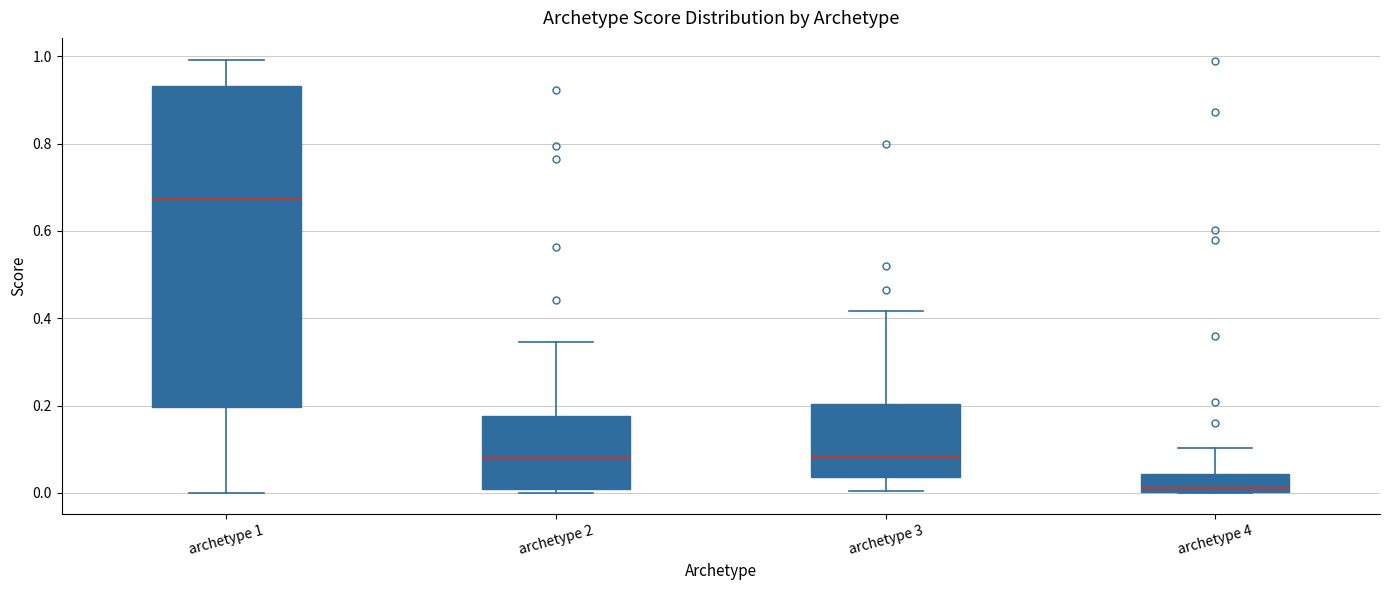

Reading left to right, read every box against the y-axis: the position of its median line, the range the box covers, and the ends of its whiskers. The values are not printed on the chart, so give them approximately, as read against the axis.

archetype 1: median 0.68, box 0.20 to 0.94, whiskers 0.00 to 1.00
archetype 2: median 0.08, box 0.00 to 0.18, whiskers 0.00 (just below the box's lower edge) to 0.34
archetype 3: median 0.08, box 0.04 to 0.20, whiskers 0.00 to 0.42
archetype 4: median 0.02, box 0.00 to 0.04, whiskers 0.00 to 0.10